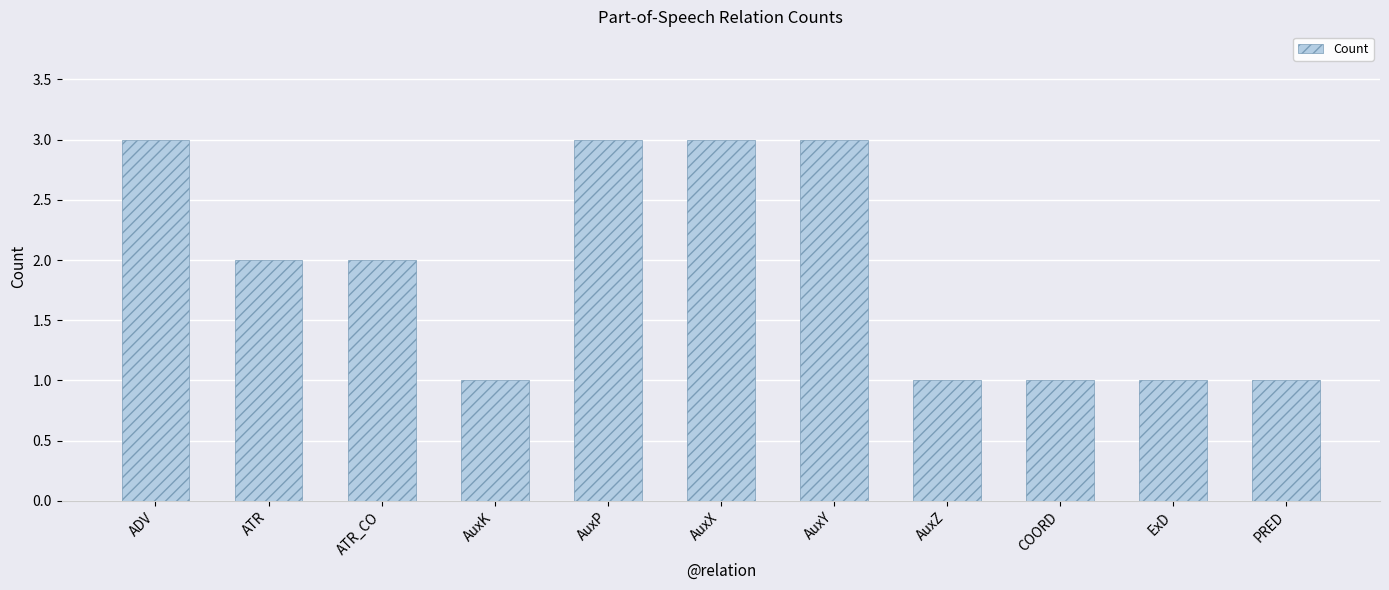

The value at ATR_CO is 1. True or false?

False